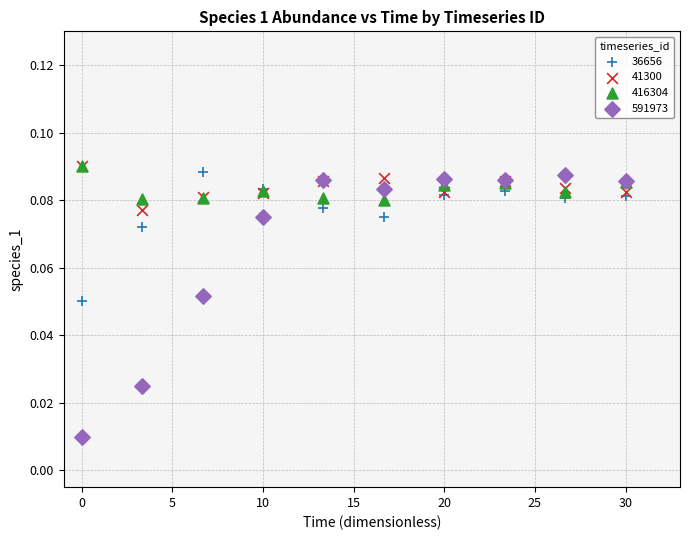

Which series has the widest spread of Y values?

591973